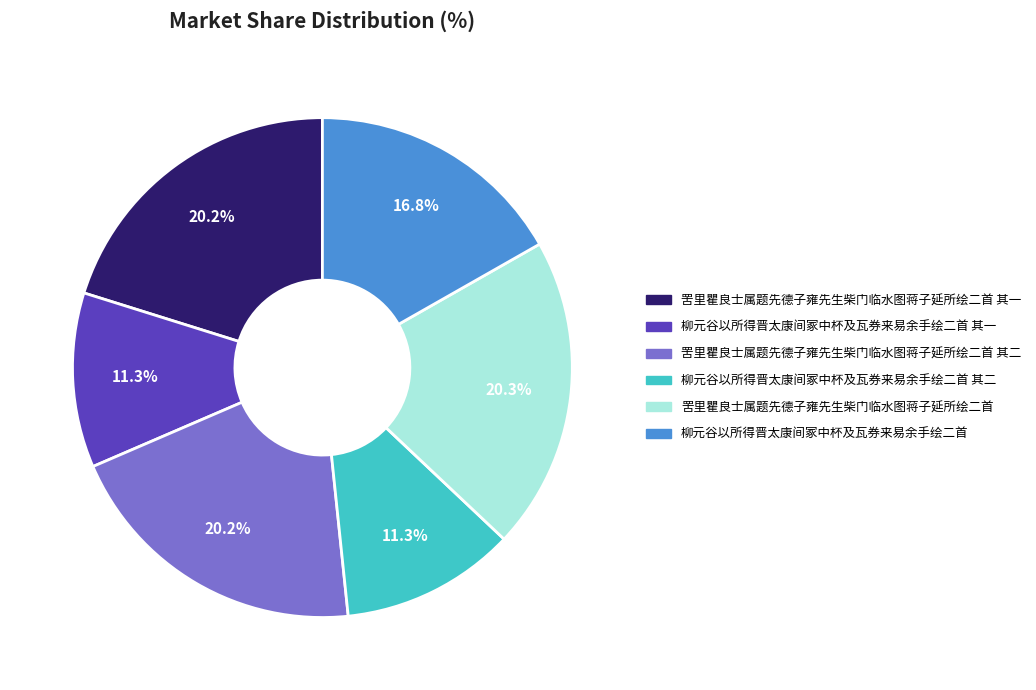

How many segments does this pie chart have?

6